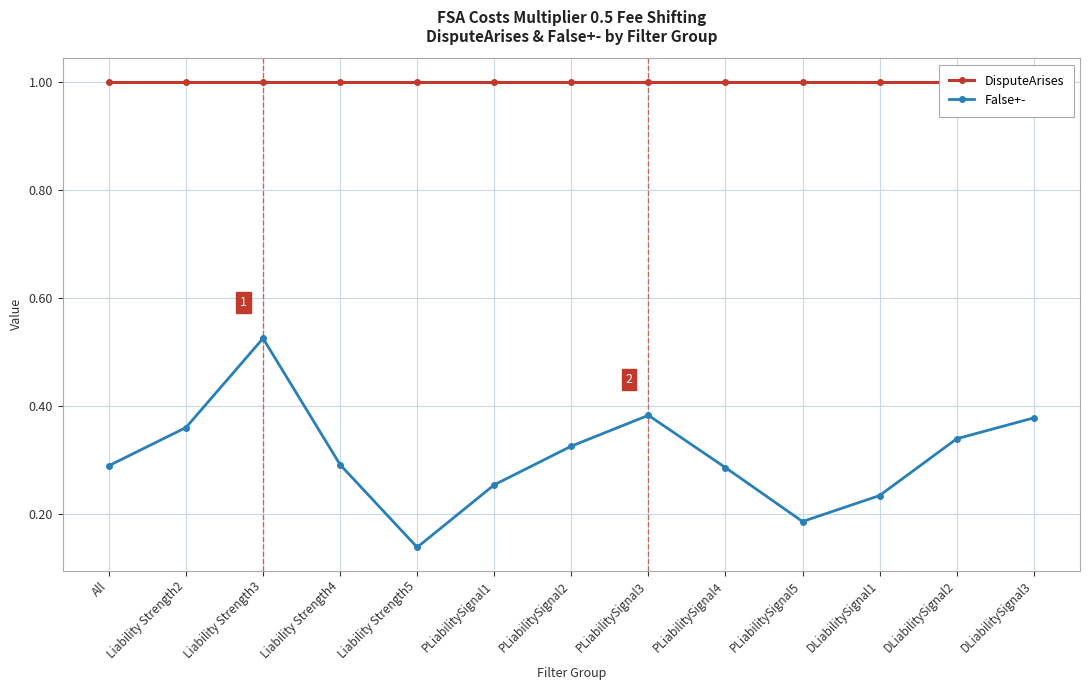

What is the average value of the False+- series?

0.3